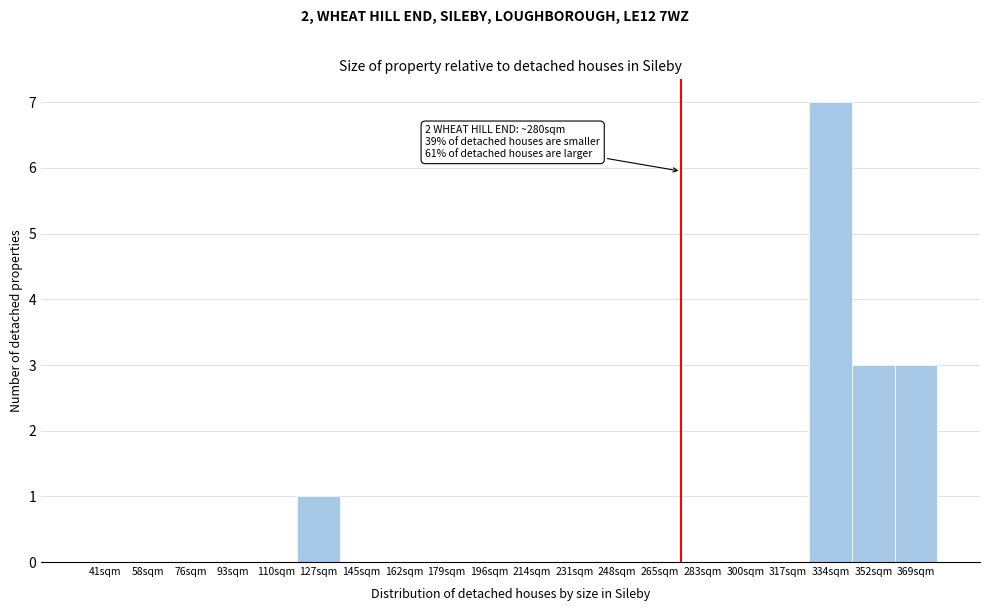

Reading right to left, list all the values displayed in this chart.

369sqm=3	352sqm=3	334sqm=7	317sqm=0	300sqm=0	283sqm=0	265sqm=0	248sqm=0	231sqm=0	214sqm=0	196sqm=0	179sqm=0	162sqm=0	145sqm=0	127sqm=1	110sqm=0	93sqm=0	76sqm=0	58sqm=0	41sqm=0